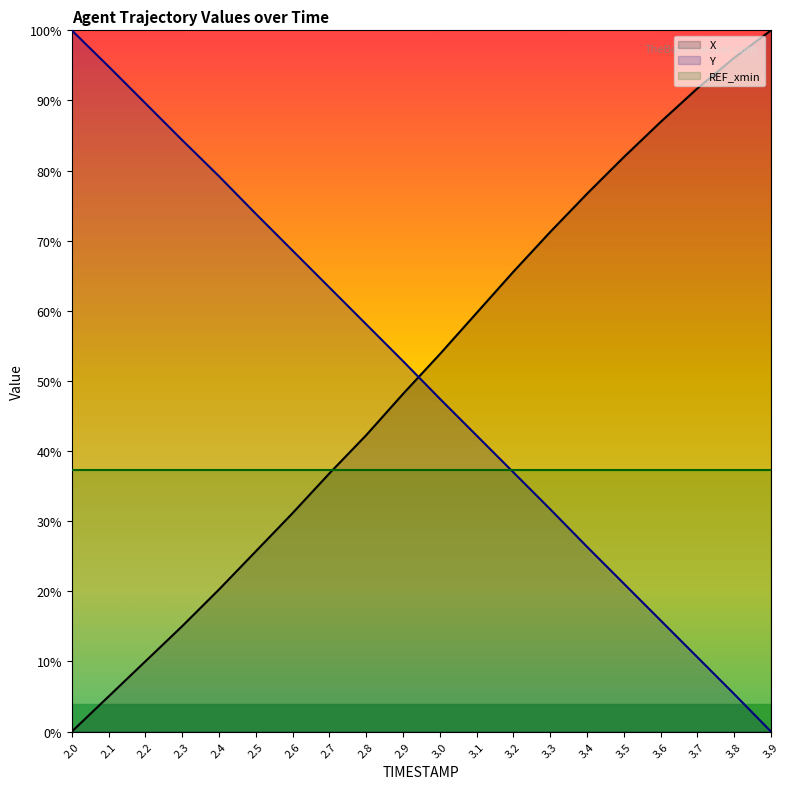

What position from the right is 2.7?

13